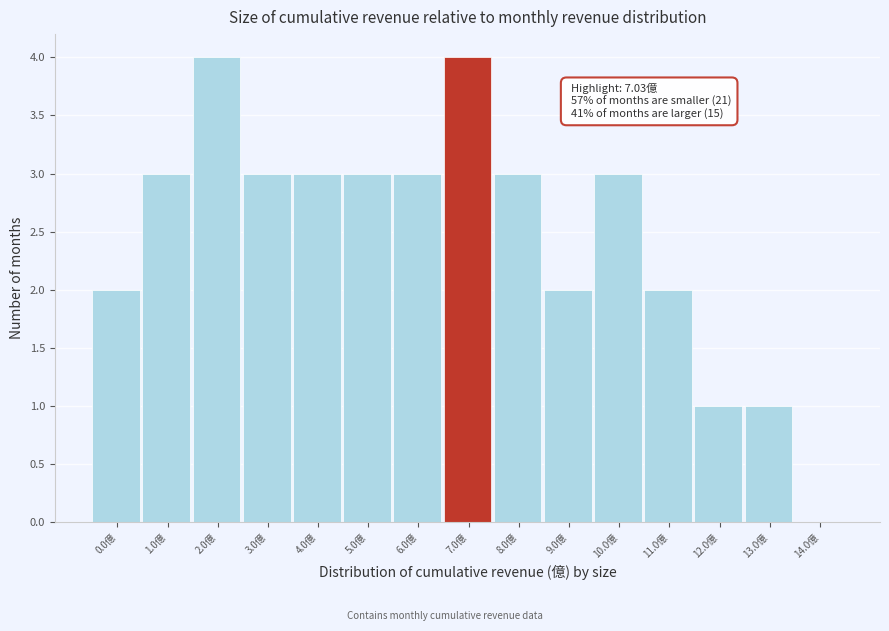

Reading left to right, what are all the values shown in this chart?

0.0億=2	1.0億=3	2.0億=4	3.0億=3	4.0億=3	5.0億=3	6.0億=3	7.0億=4	8.0億=3	9.0億=2	10.0億=3	11.0億=2	12.0億=1	13.0億=1	14.0億=0